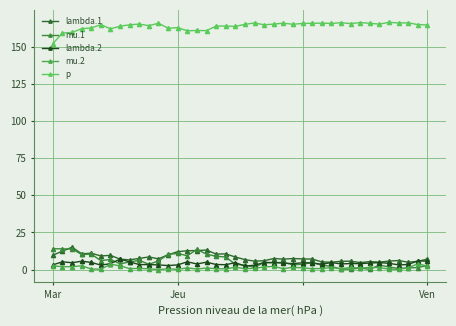

Which series ends up on top after the final intersection of lambda.2 and mu.1?

lambda.2